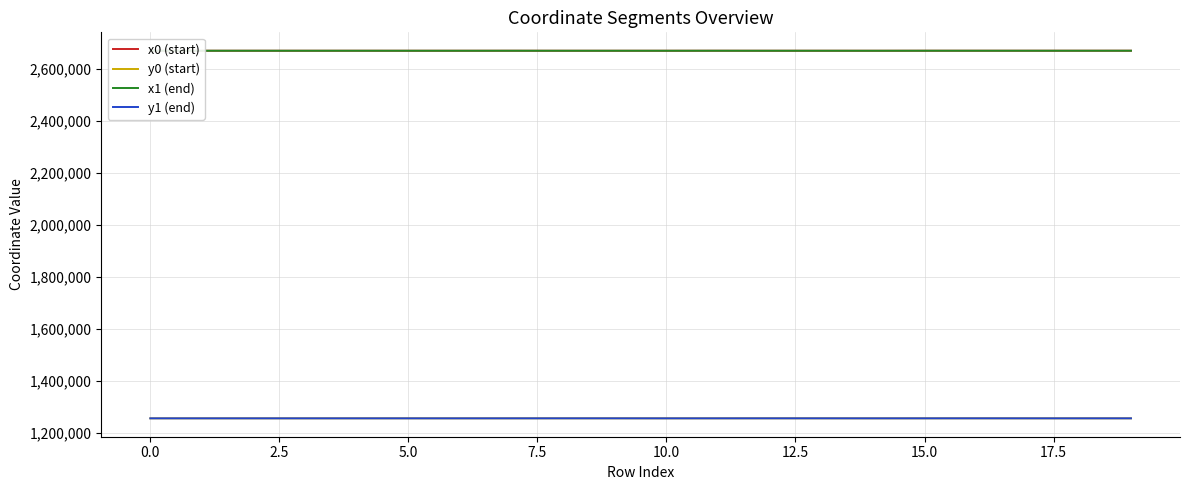

True or false: x0 (start) and y0 (start) cross at least once.

False